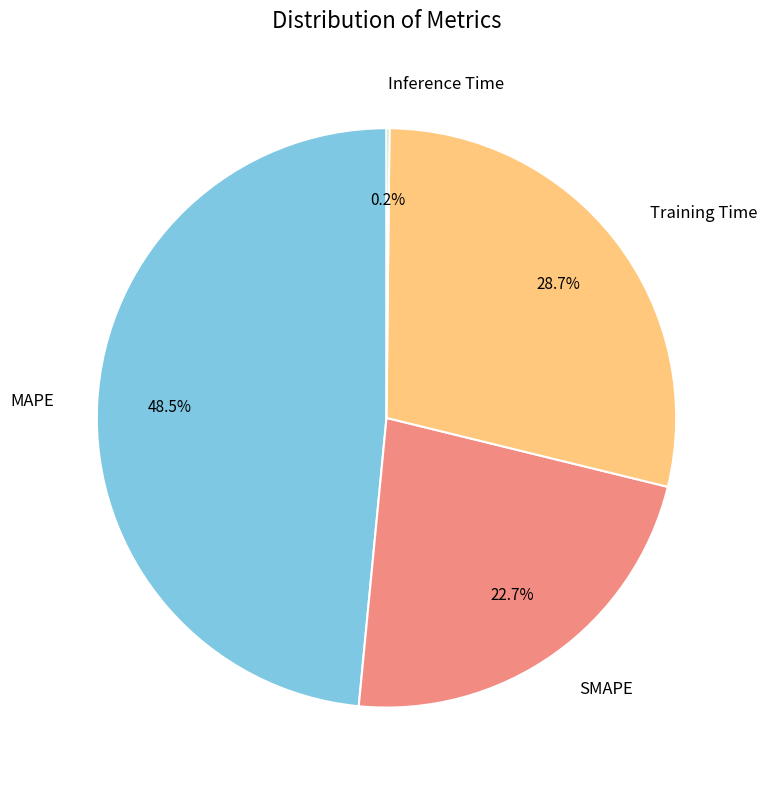

Is the sum of MAPE and Training Time greater than half?

Yes